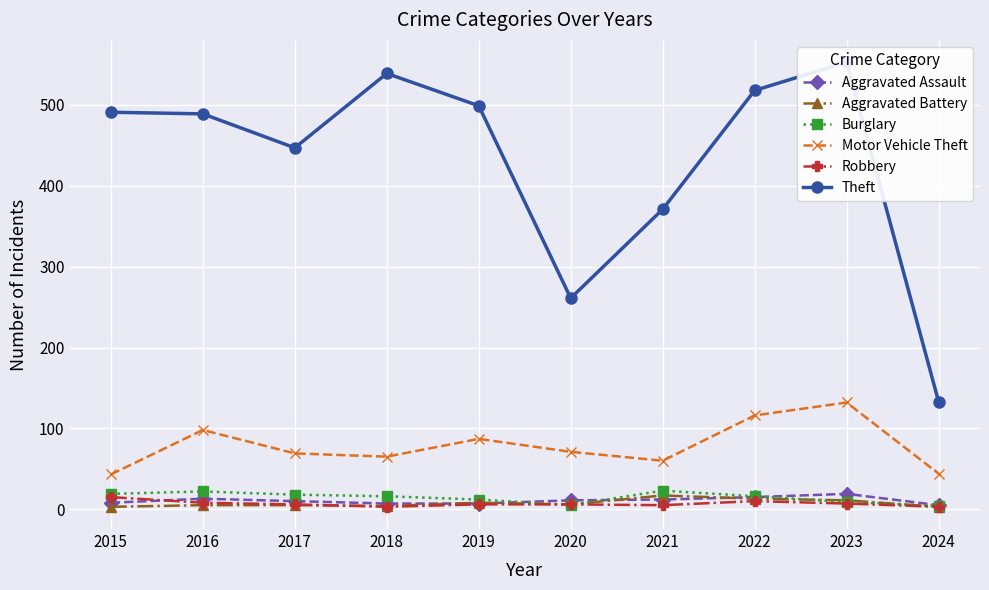

What is the difference between the Theft values at 2023 and 2021?

182